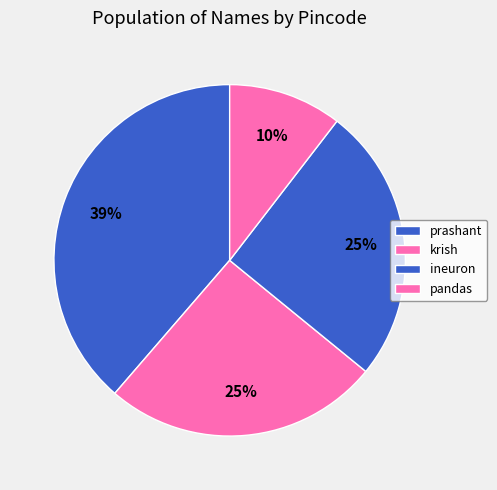

What percentage is the pandas slice, to the nearest percent?

10%